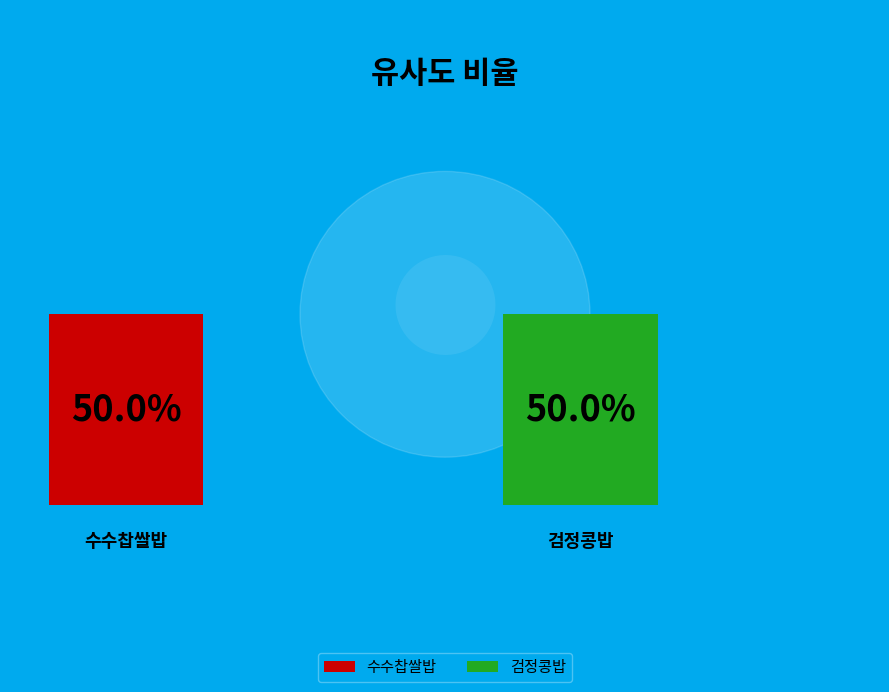

How many slices are in this pie chart?

2